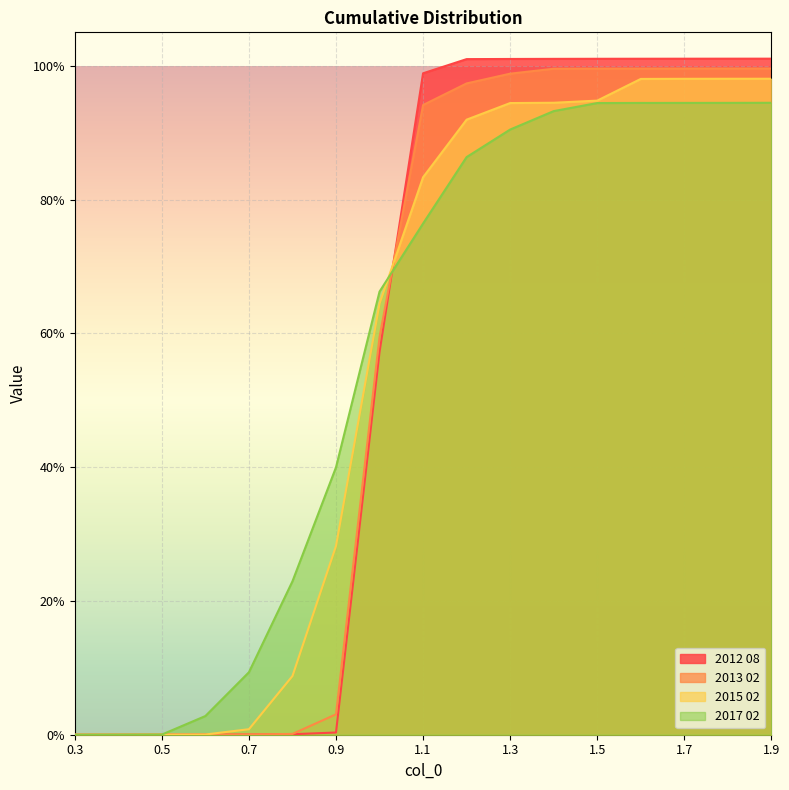

What is the sum of all 2012 08 values?

9.6